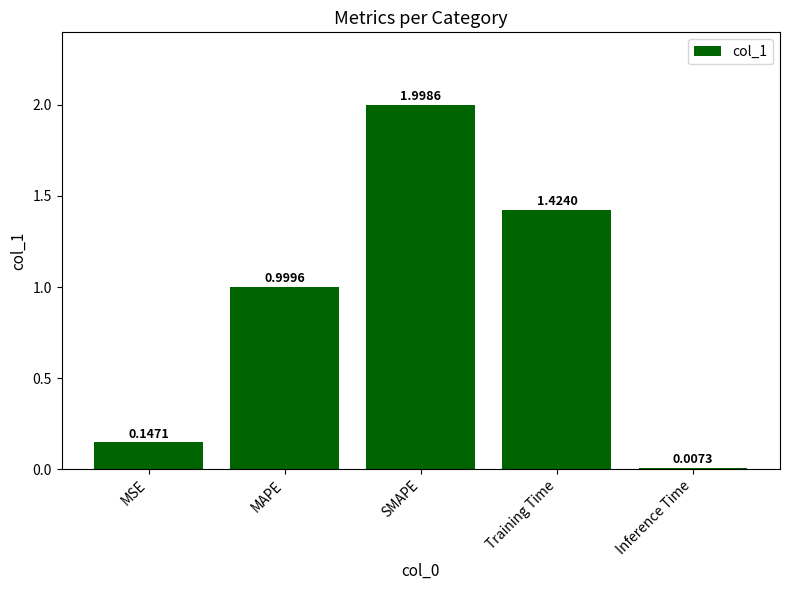

Where is the data nearest to the value 1?

MAPE